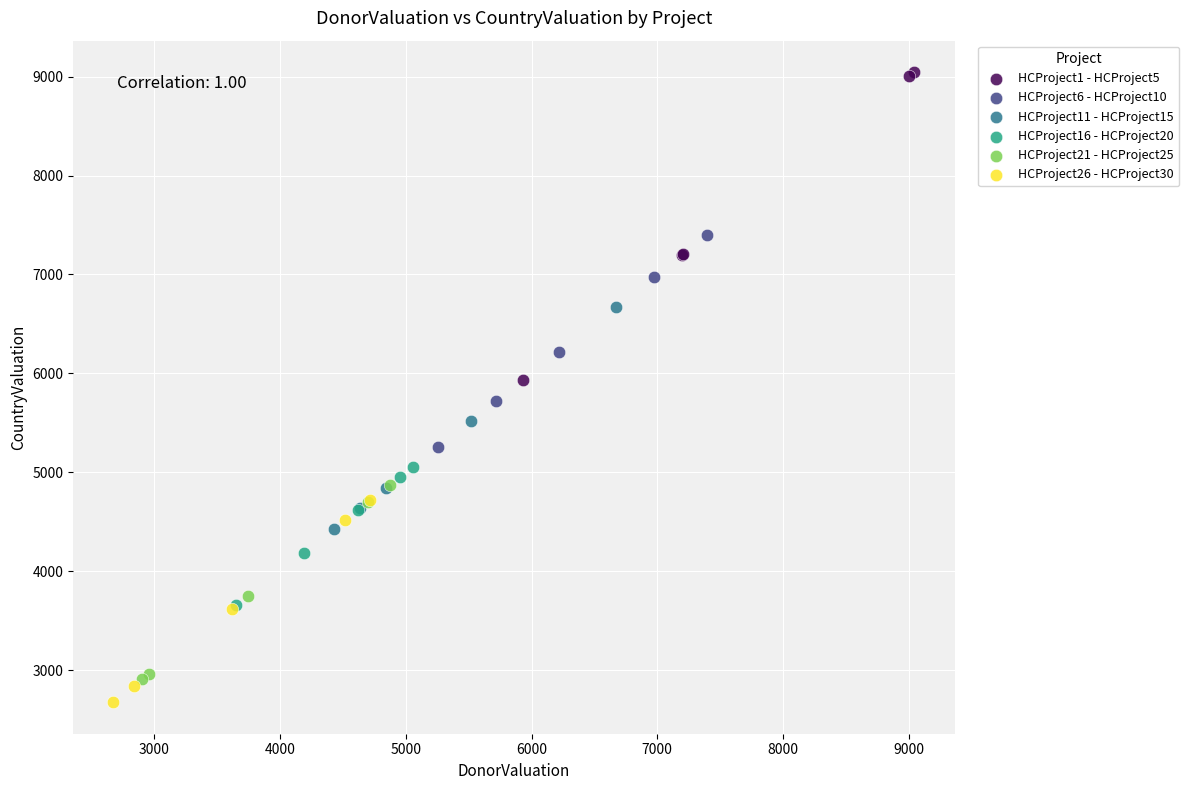

Which series contains the highest Y value?

HCProject1 - HCProject5